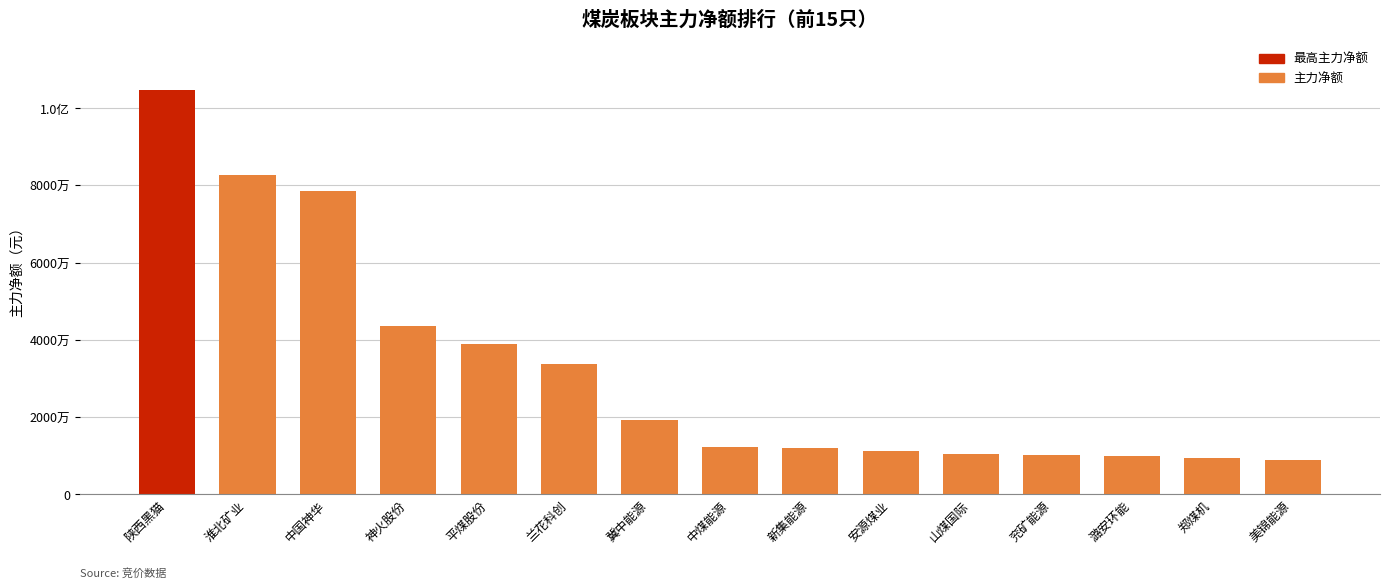

At which label is the value closest to 56813297?

神火股份